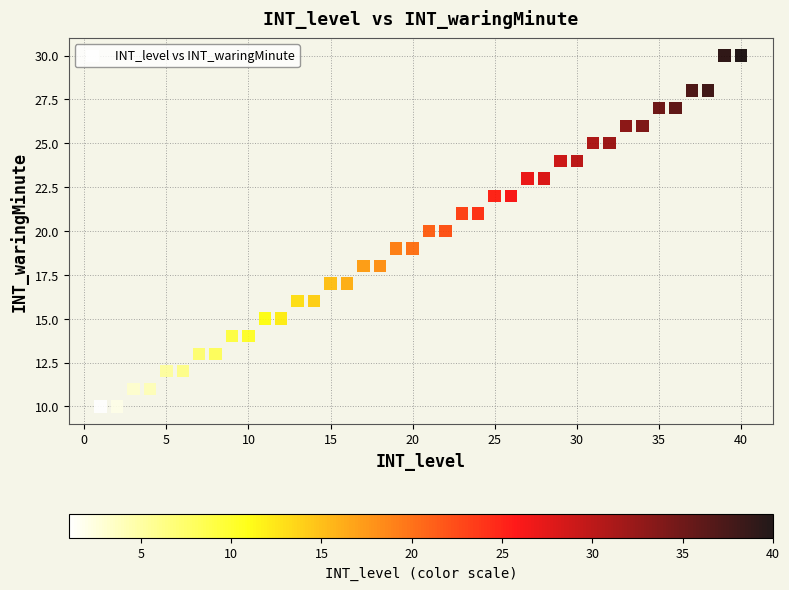

What is the range of X values (max minus min)?

39